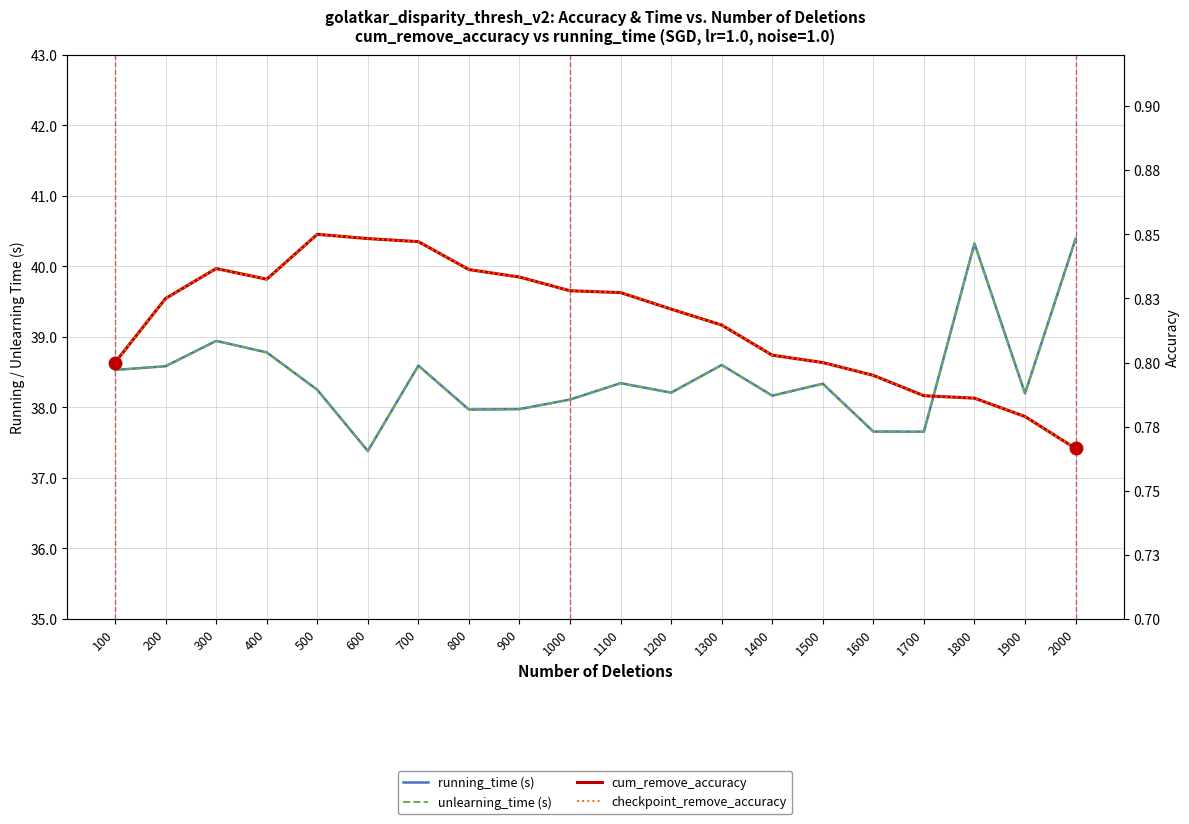

Which series has the largest total across all categories?

running_time (s)